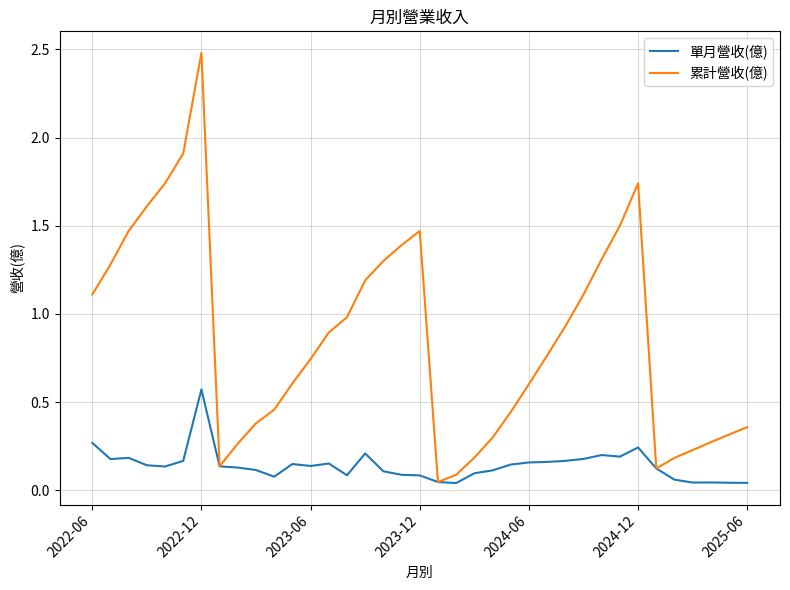

Rank the series by their average value, from lowest to highest.

單月營收(億), 累計營收(億)